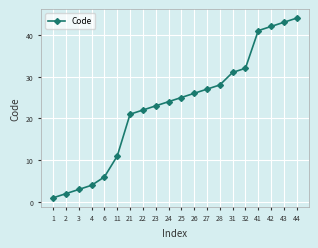

The chart shows a value of 37 at 28. True or false?

False